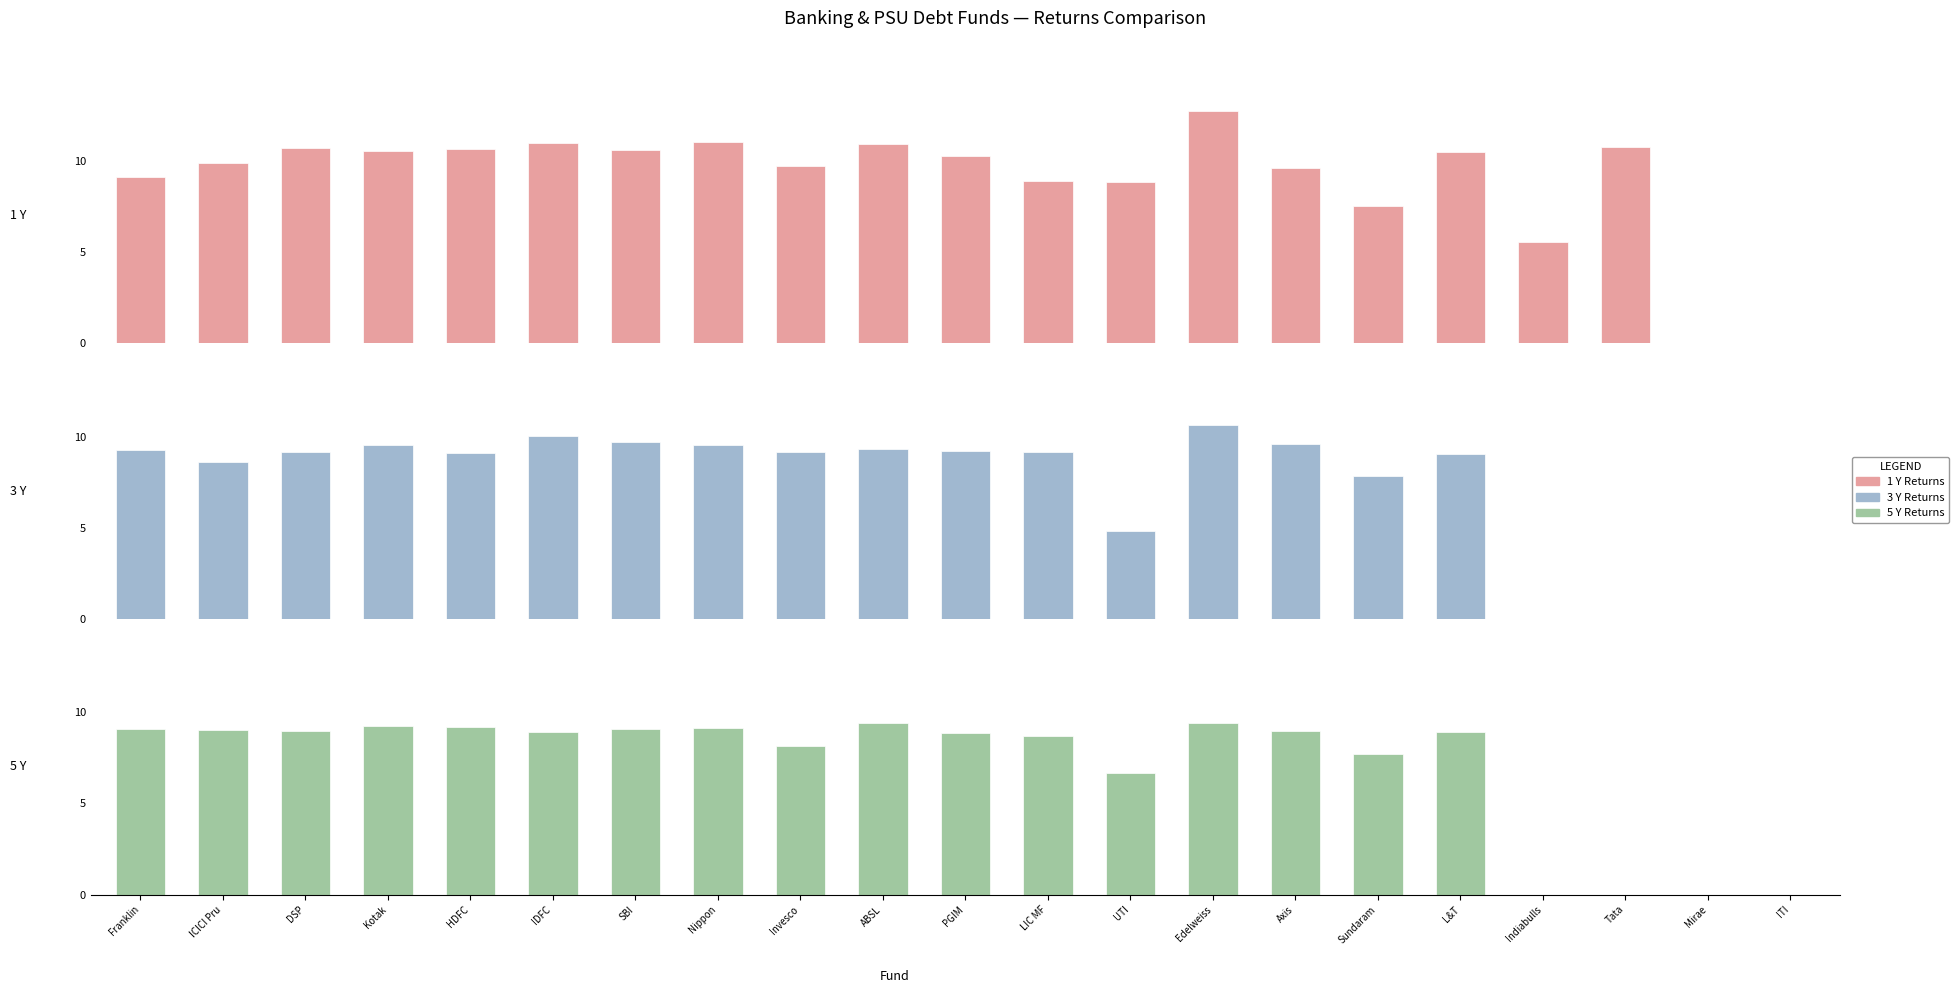

Which category has the lowest value in the 3 Y series?

Indiabulls